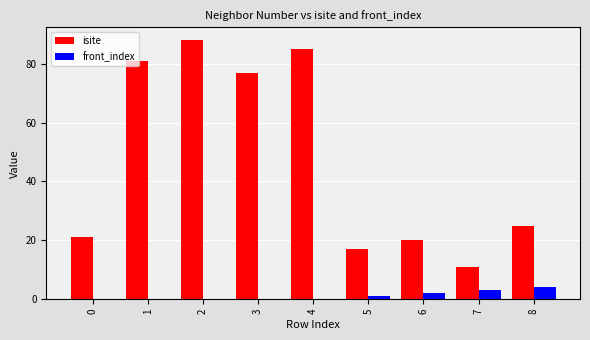

Where is front_index nearest to the value 2?

6